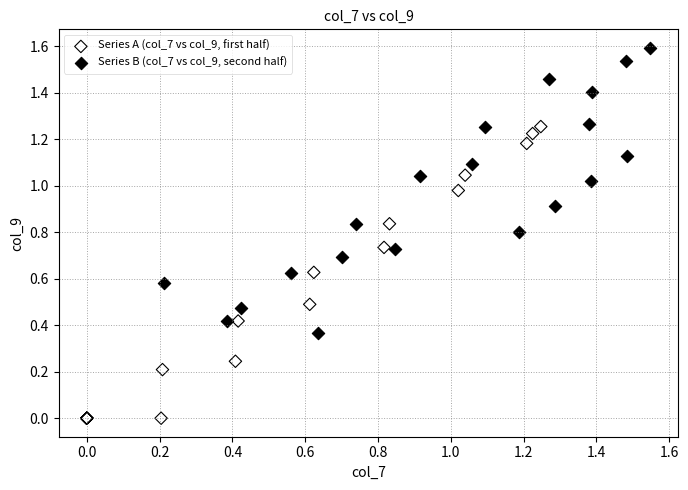

Which series reaches the minimum Y coordinate?

Series A (col_7 vs col_9, first half)